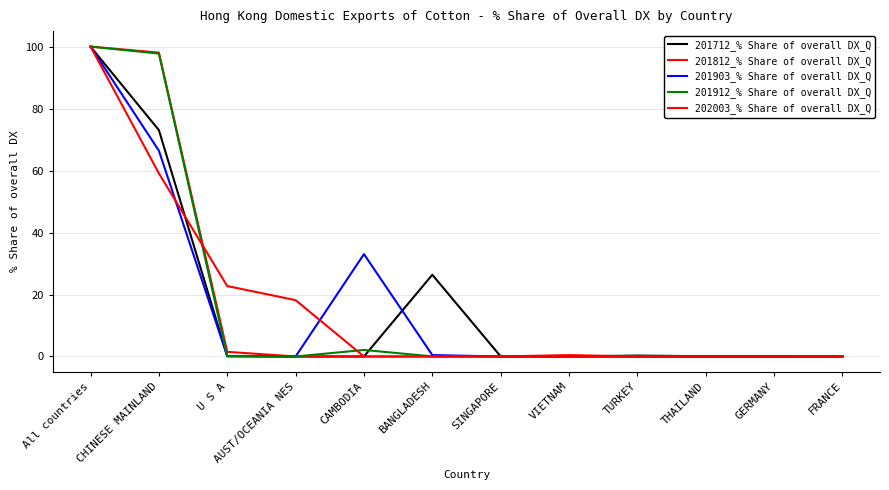

Reading right to left, extract all data points from this chart.

201712_% Share of overall DX_Q: 0.0	0.1	0.1	0.3	0.0	0.0	26.4	0.0	0.0	0.1	73.0	100.0
201812_% Share of overall DX_Q: 0.0	0.0	0.0	0.0	0.4	0.0	0.0	0.0	0.0	1.5	98.1	100.0
201903_% Share of overall DX_Q: 0.0	0.0	0.0	0.0	0.0	0.0	0.5	33.0	0.0	0.1	66.4	100.0
201912_% Share of overall DX_Q: 0.0	0.0	0.0	0.0	0.0	0.0	0.0	2.1	0.0	0.1	97.7	100.0
202003_% Share of overall DX_Q: 0.0	0.0	0.0	0.0	0.0	0.0	0.0	0.0	18.2	22.7	59.1	100.0